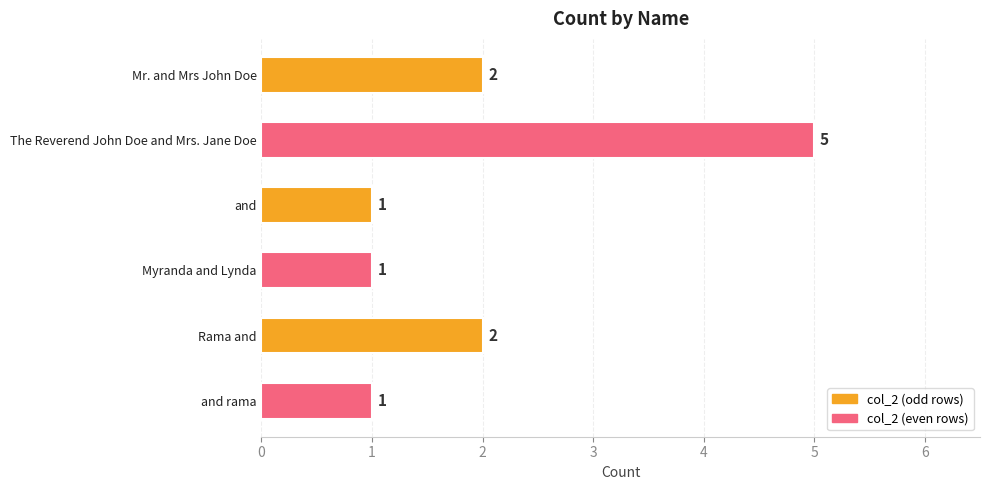

Reading top to bottom, extract all data points from this chart.

2	5	1	1	2	1